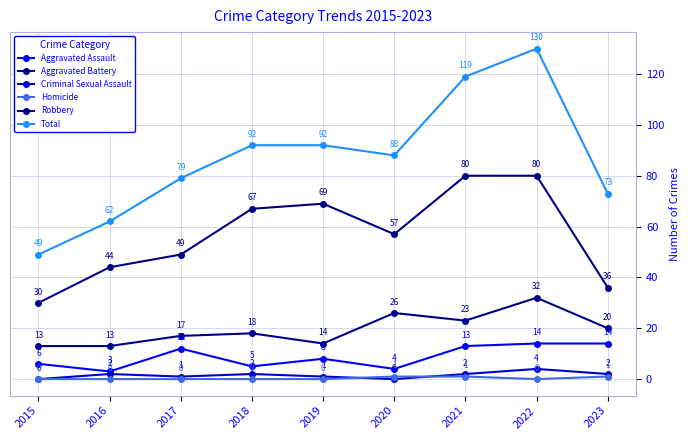

Reading right to left, transcribe all the data shown in this chart.

Aggravated Assault: 2023=14	2022=14	2021=13	2020=4	2019=8	2018=5	2017=12	2016=3	2015=6
Aggravated Battery: 2023=20	2022=32	2021=23	2020=26	2019=14	2018=18	2017=17	2016=13	2015=13
Criminal Sexual Assault: 2023=2	2022=4	2021=2	2020=0	2019=1	2018=2	2017=1	2016=2	2015=0
Homicide: 2023=1	2022=0	2021=1	2020=1	2019=0	2018=0	2017=0	2016=0	2015=0
Robbery: 2023=36	2022=80	2021=80	2020=57	2019=69	2018=67	2017=49	2016=44	2015=30
Total: 2023=73	2022=130	2021=119	2020=88	2019=92	2018=92	2017=79	2016=62	2015=49